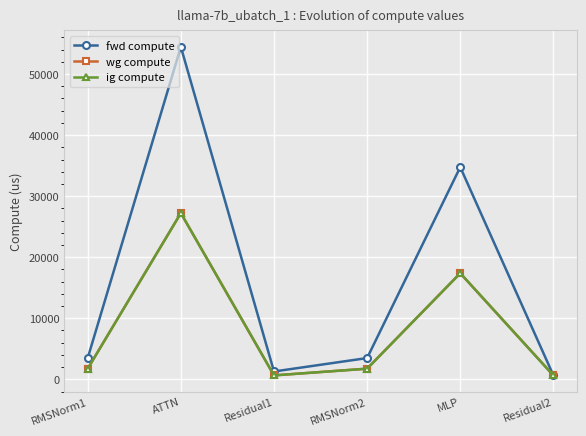

Which series has the largest range (max minus min)?

fwd compute